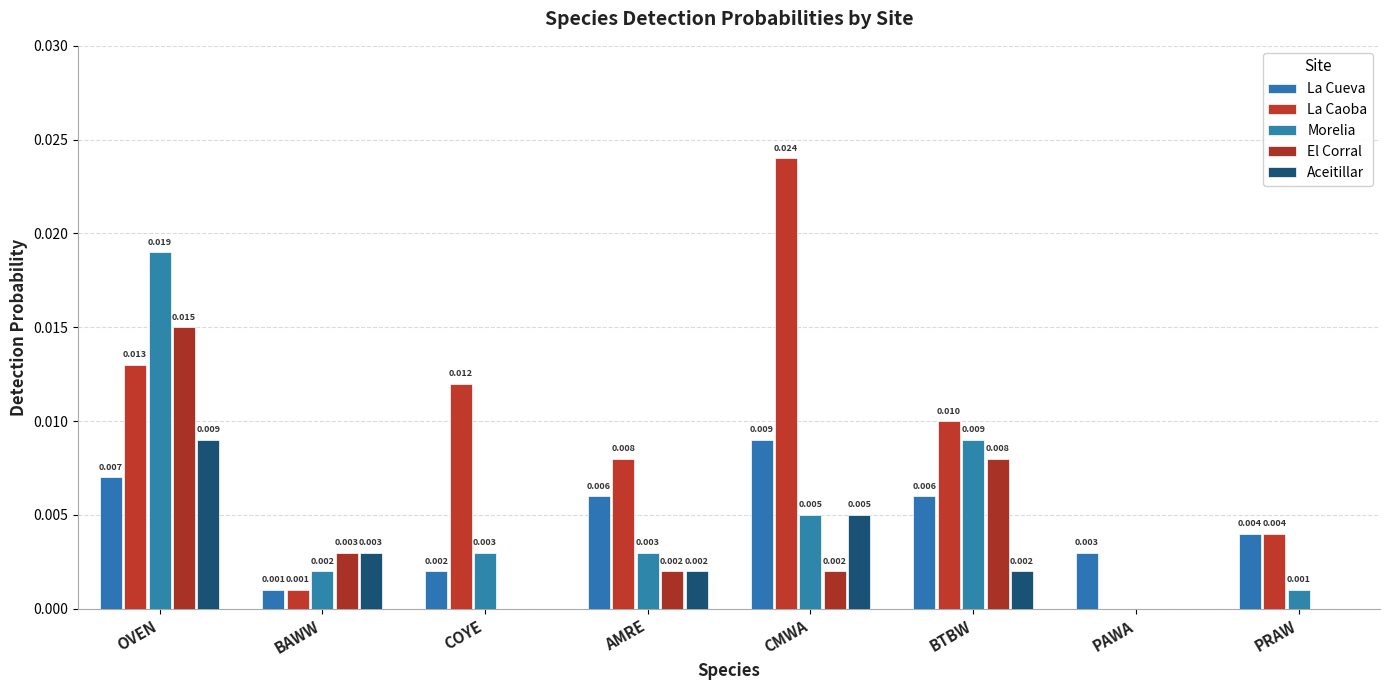

At which category is the sum across all series the highest?

OVEN